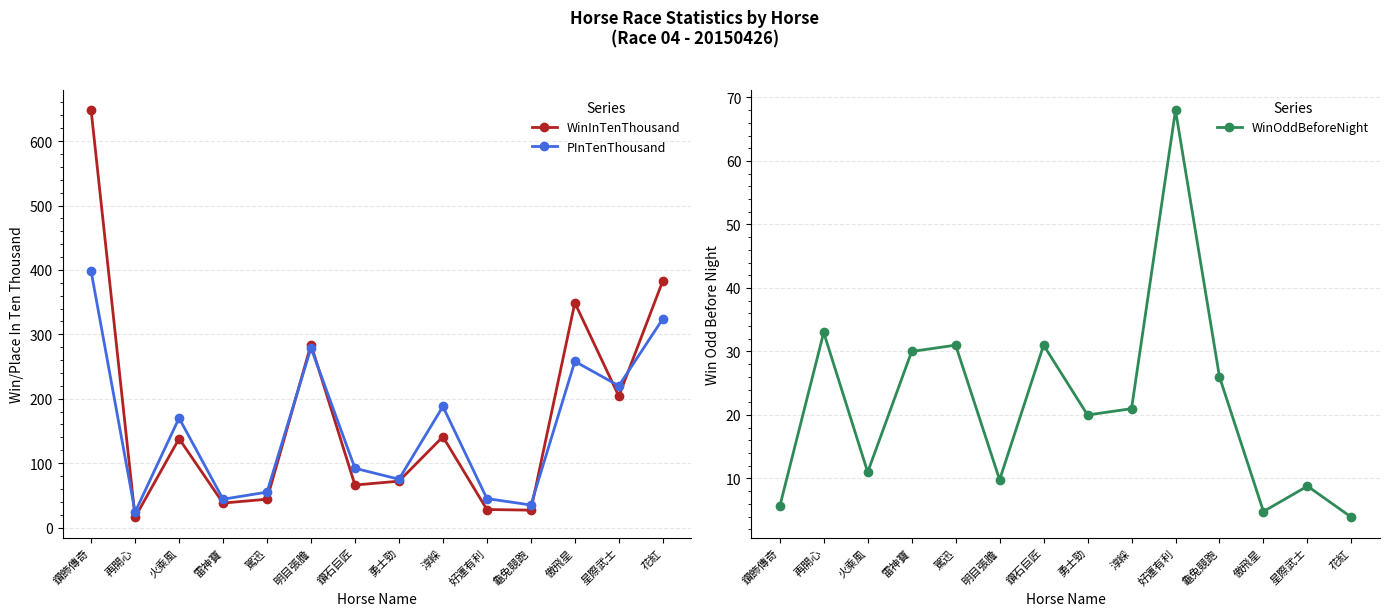

Rank the series at 駕迅 from lowest to highest value.

WinOddBeforeNight, WinInTenThousand, PInTenThousand